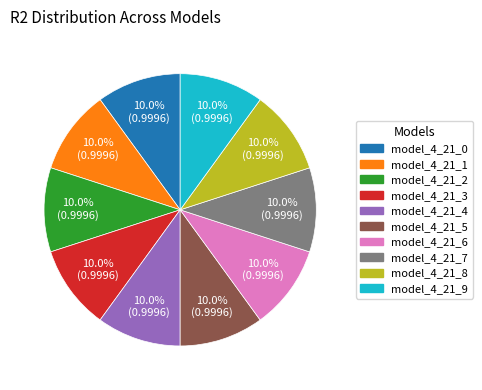

How many slices are in this pie chart?

10